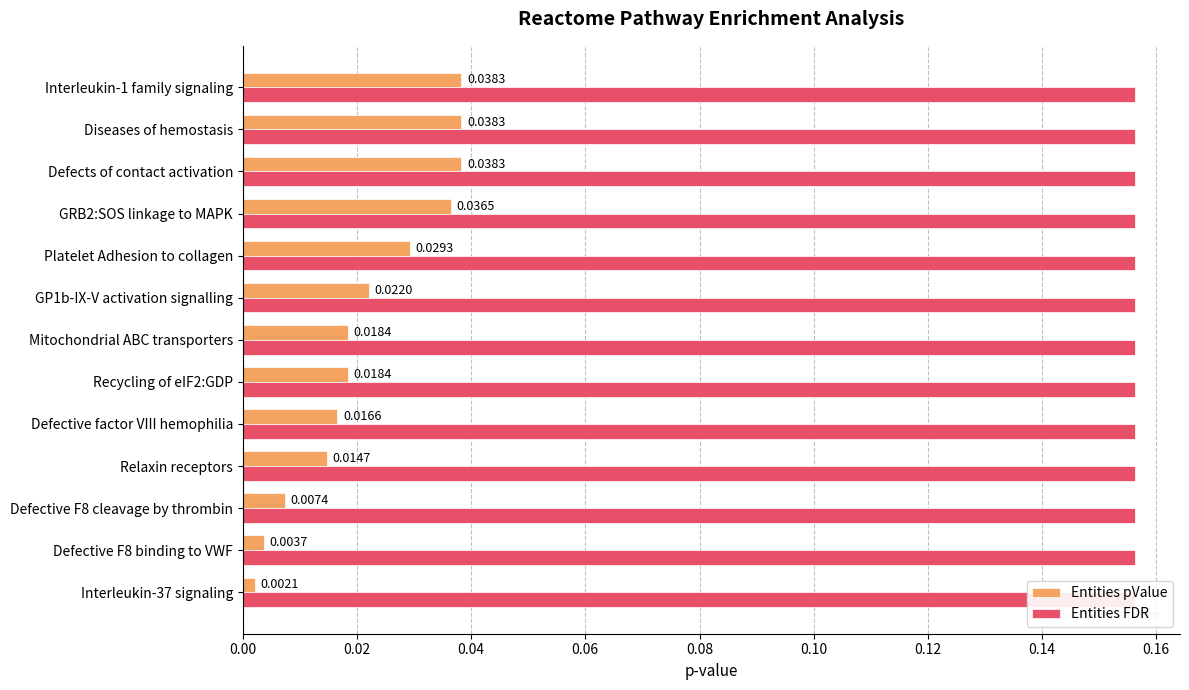

Count the number of data series in this chart.

2